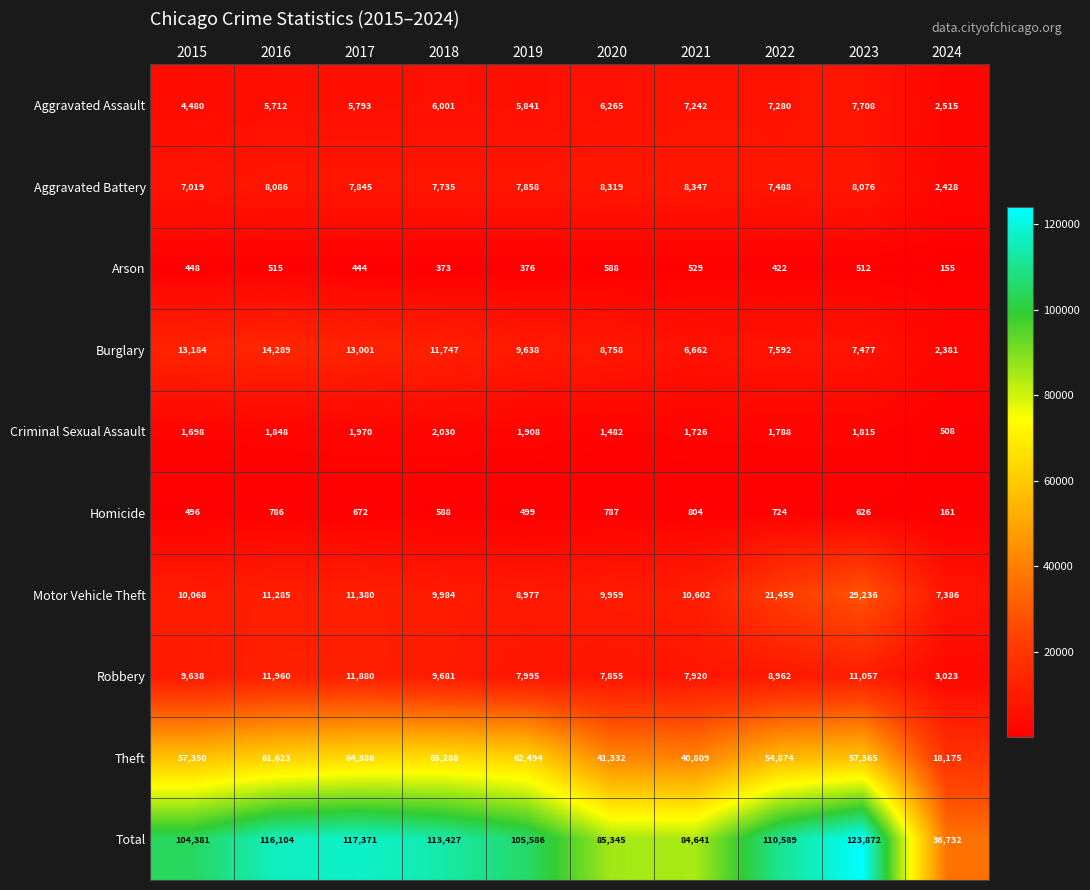

List the series in order of their peak value, highest first.

Total, Theft, Motor Vehicle Theft, Burglary, Robbery, Aggravated Battery, Aggravated Assault, Criminal Sexual Assault, Homicide, Arson